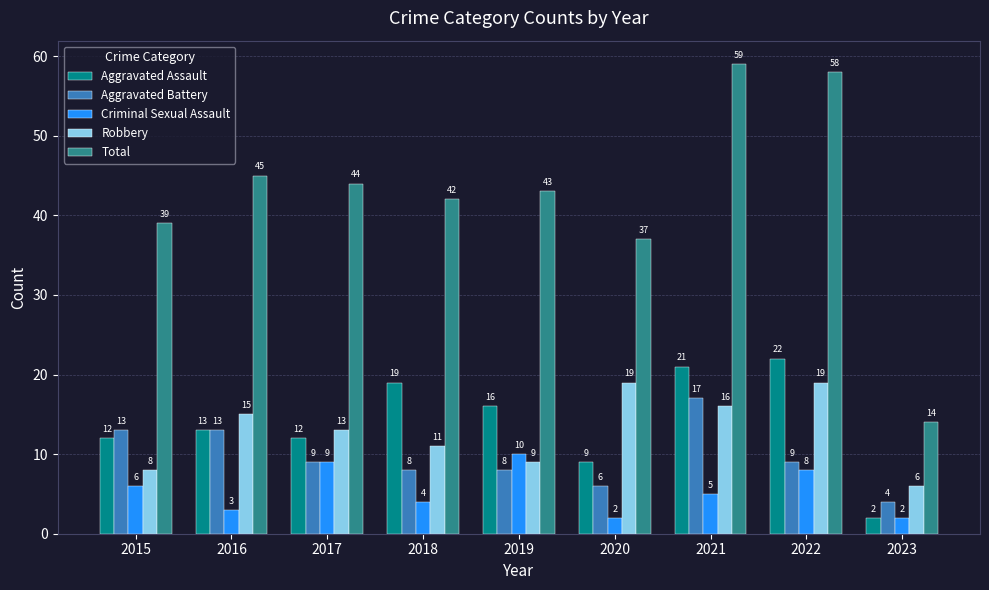

Rank the series by their maximum value, from lowest to highest.

Criminal Sexual Assault, Aggravated Battery, Robbery, Aggravated Assault, Total